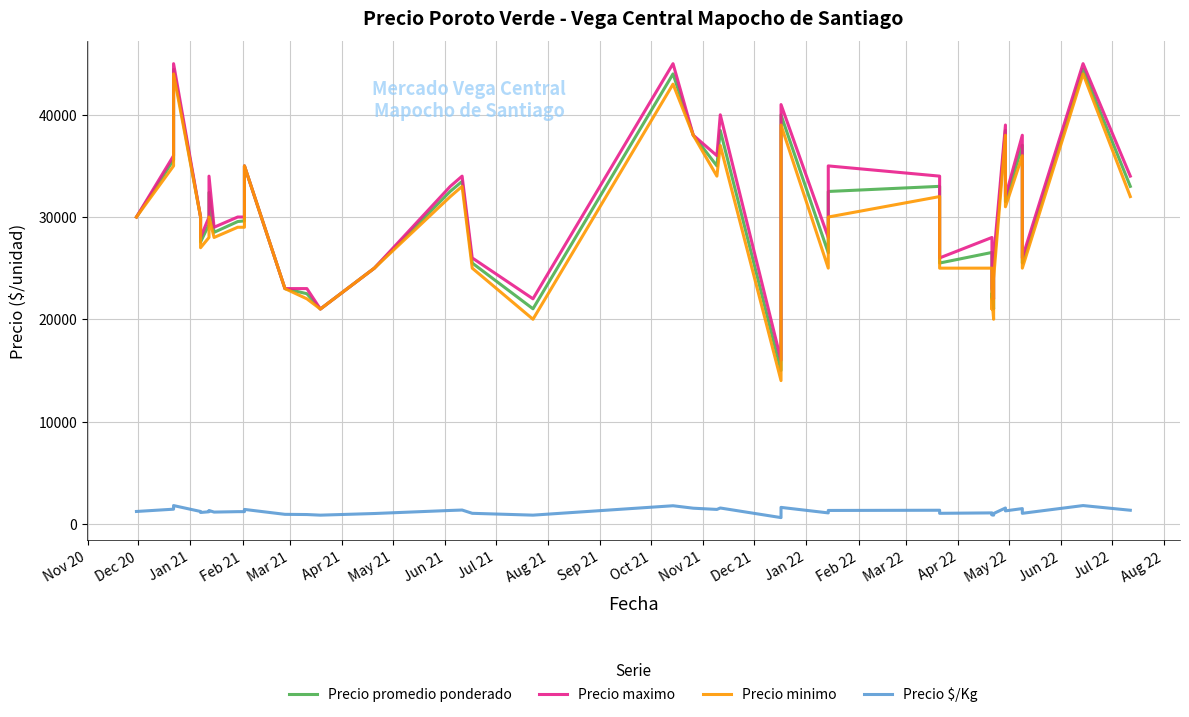

The value of Precio promedio ponderado at 30 is 13696. True or false?

False